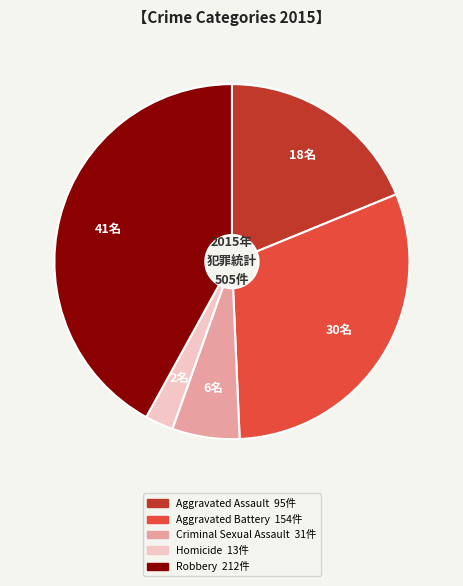

The Aggravated Assault slice represents 24% of the pie. True or false?

False